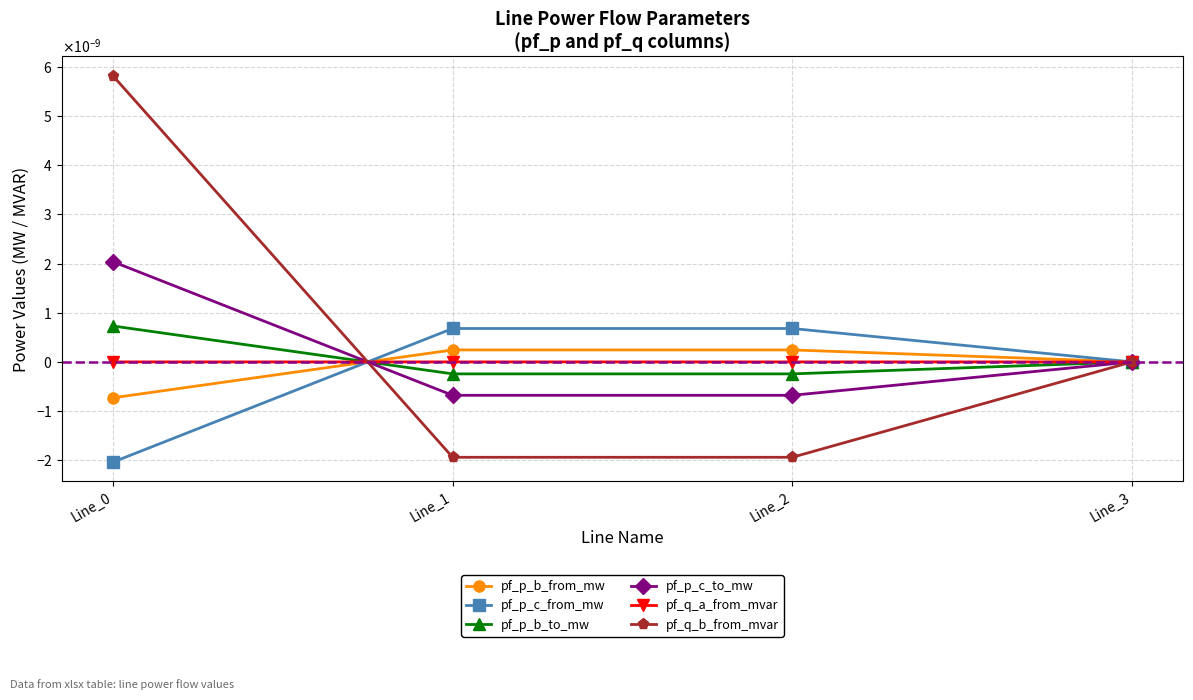

What are all the series names shown in the legend?

pf_p_b_from_mw, pf_p_c_from_mw, pf_p_b_to_mw, pf_p_c_to_mw, pf_q_a_from_mvar, pf_q_b_from_mvar